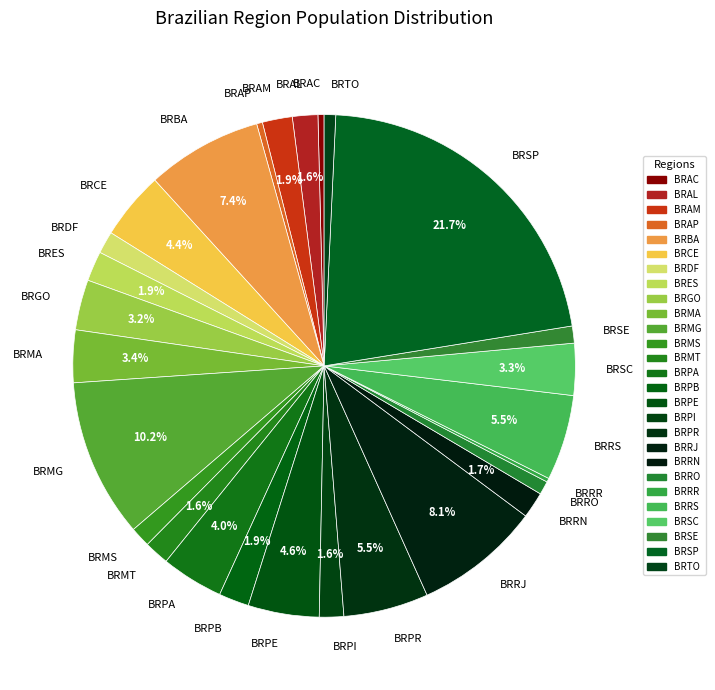

What is the ratio of the value at BRRO to the value at BRRS?

0.2